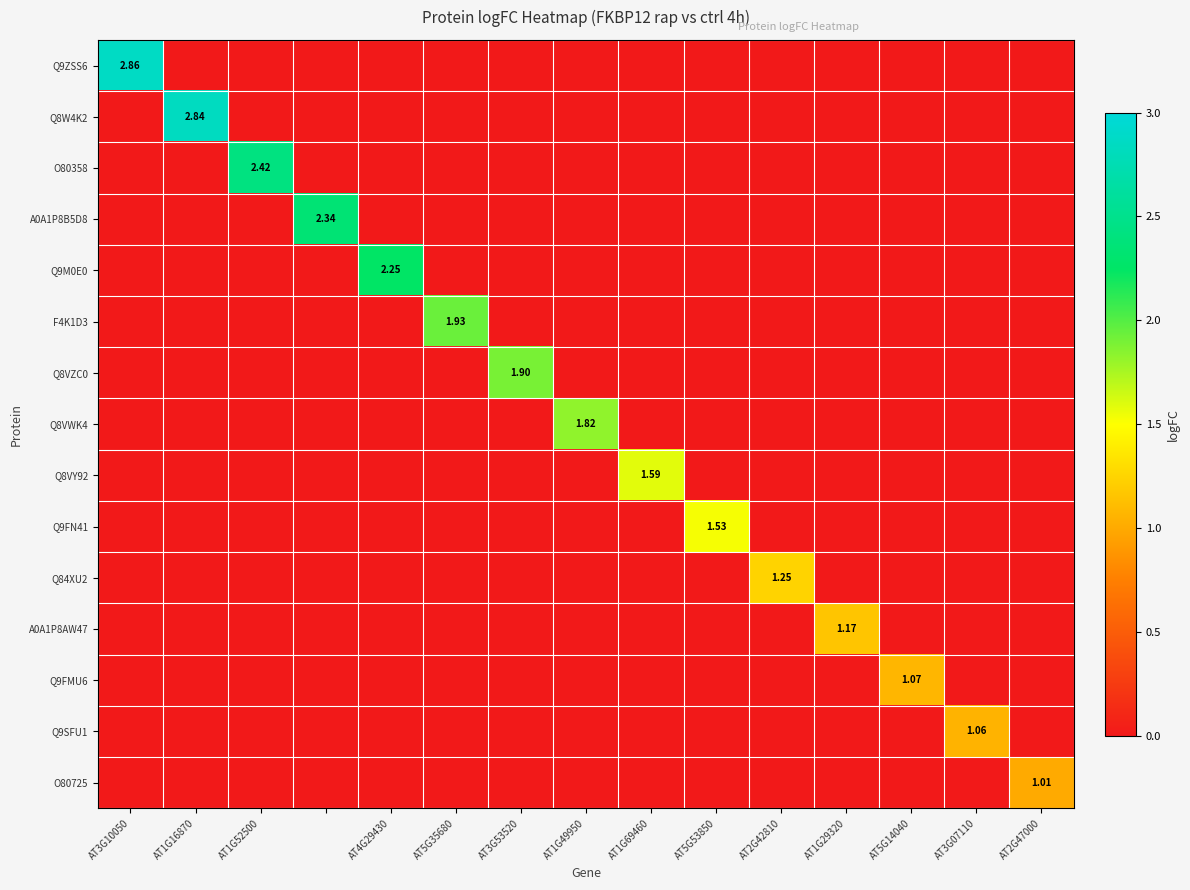

True or false: A0A1P8AW47 has a value of 0.8 at AT5G14040.

False